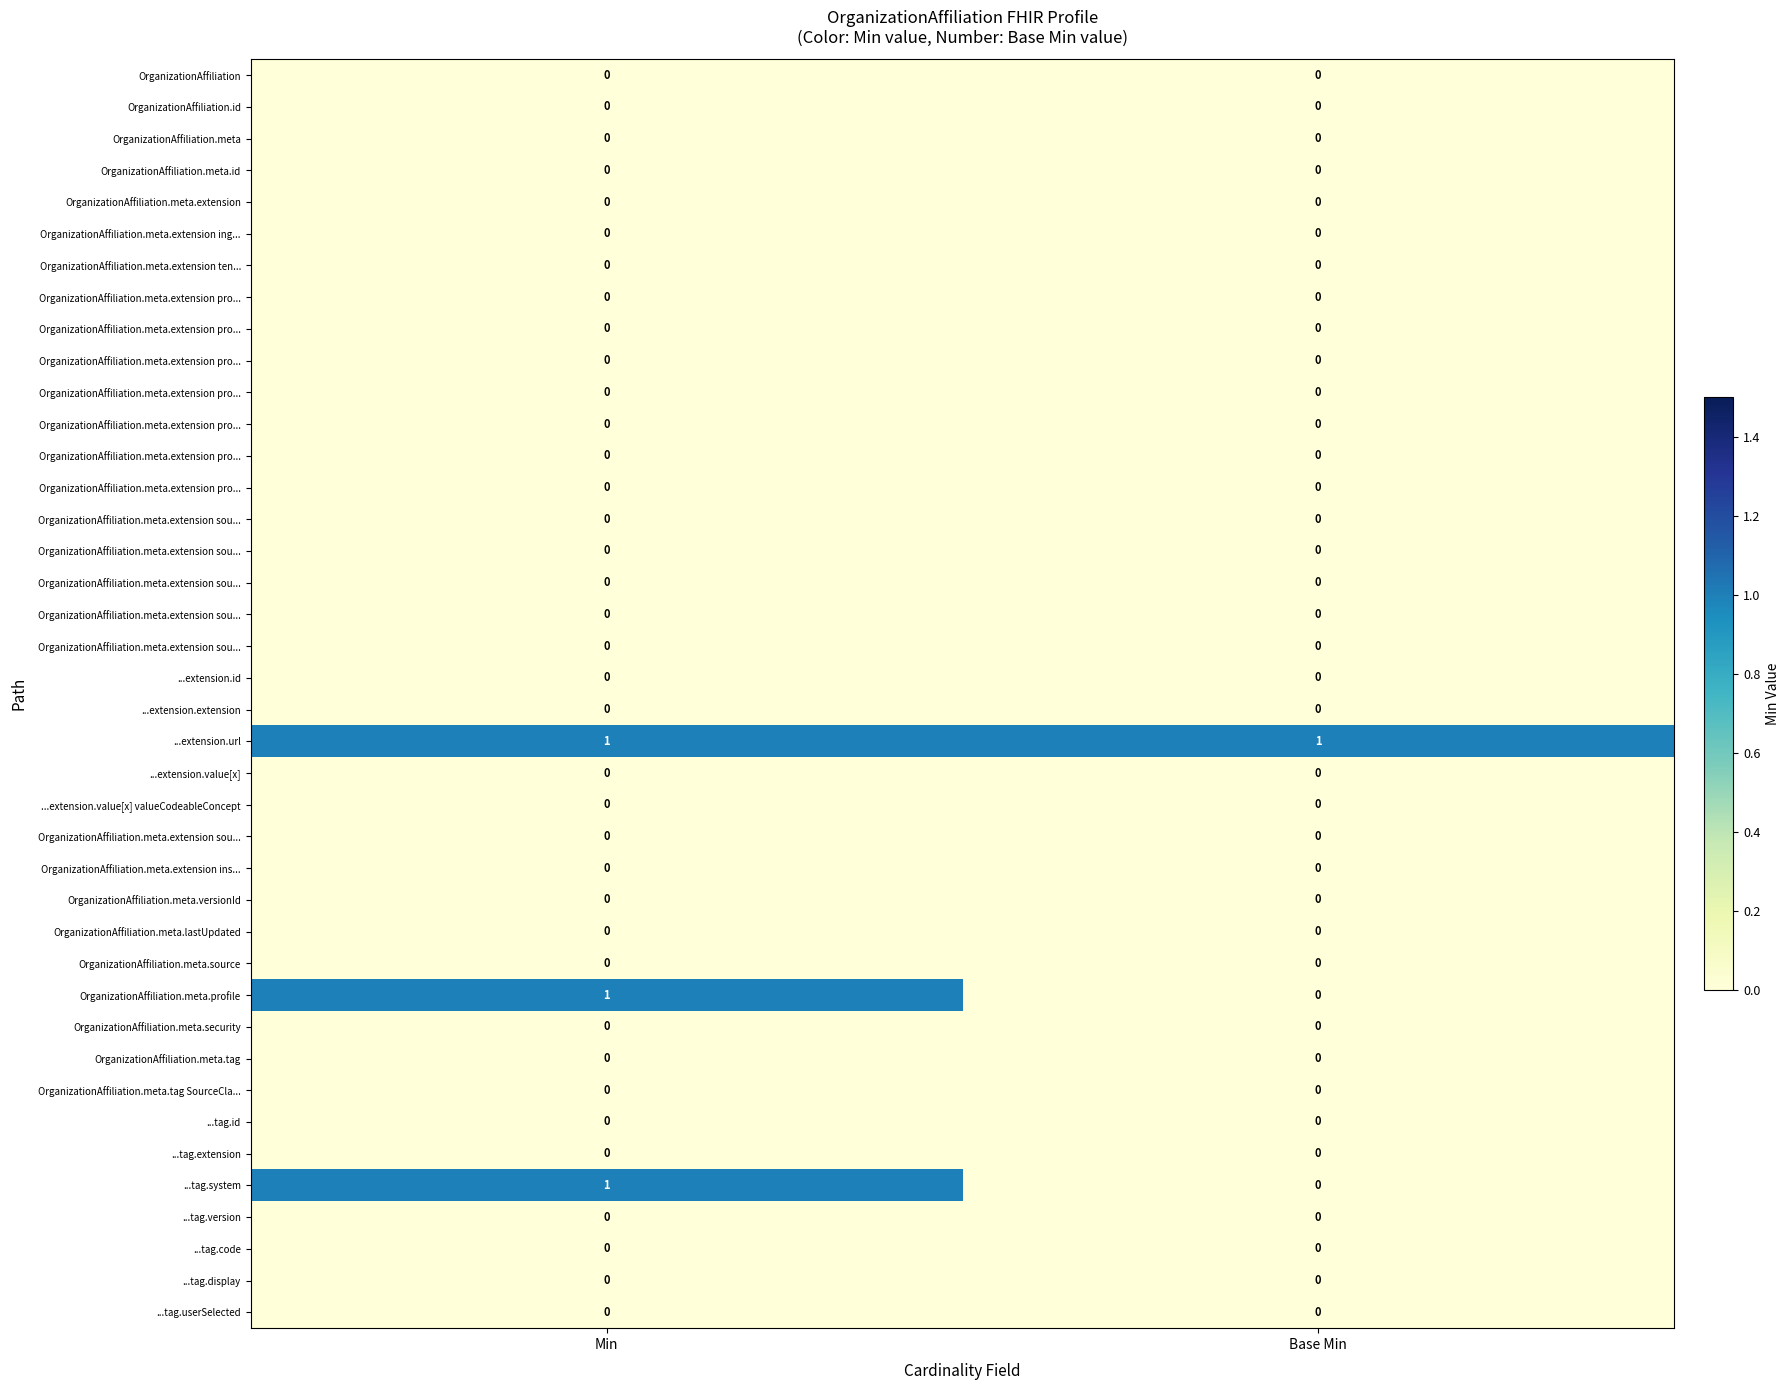

At how many categories does at least one series exceed 0?

2